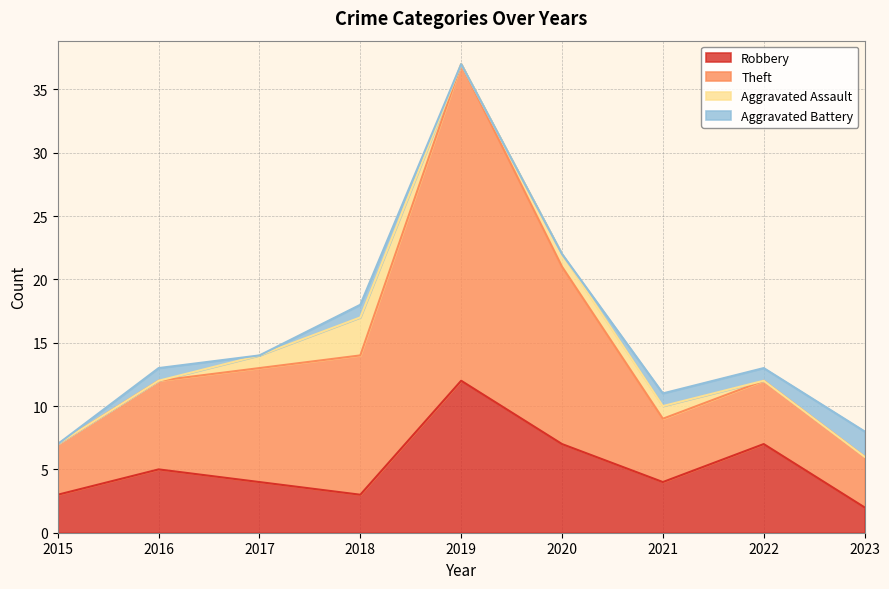

What is the sum of the Robbery values at 2018 and 2021?

7